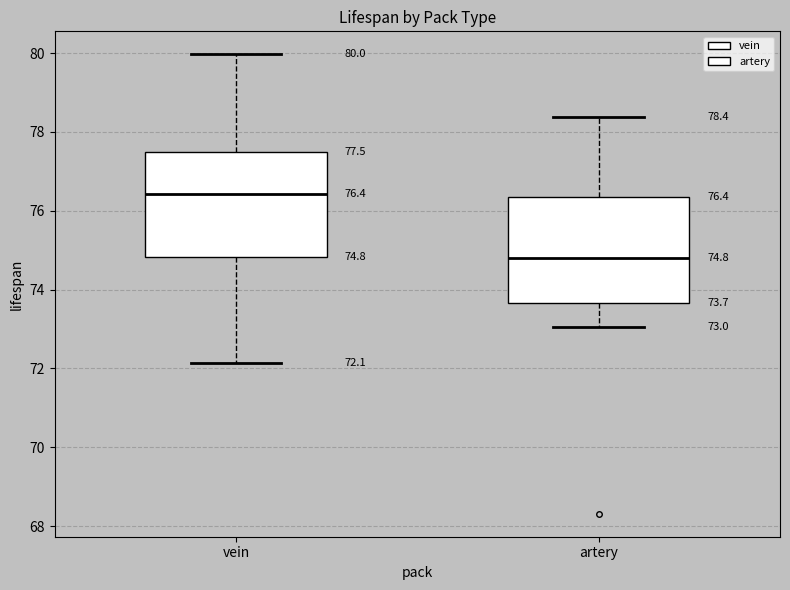

Which box's median line is the highest?

vein